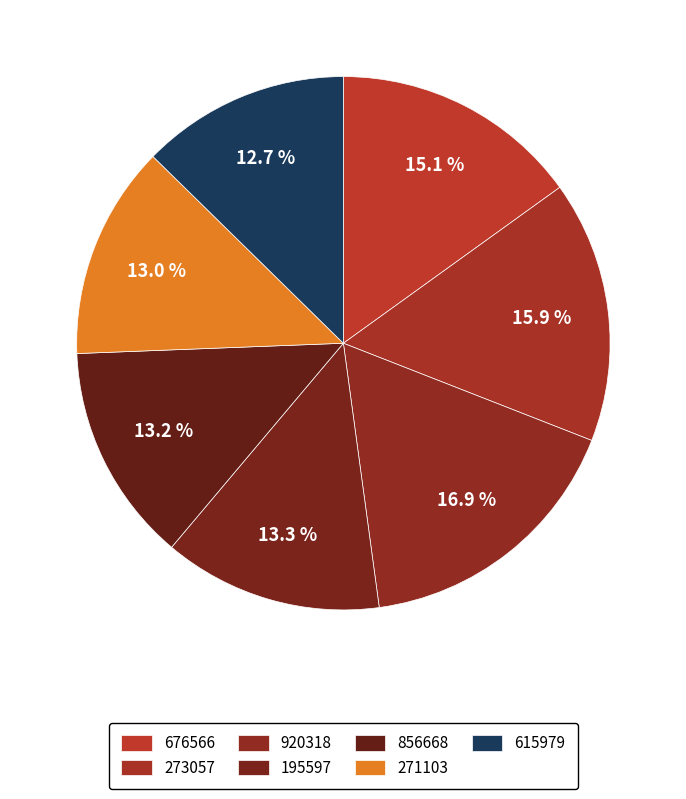

Is the sum of 856668 and 676566 greater than half?

No